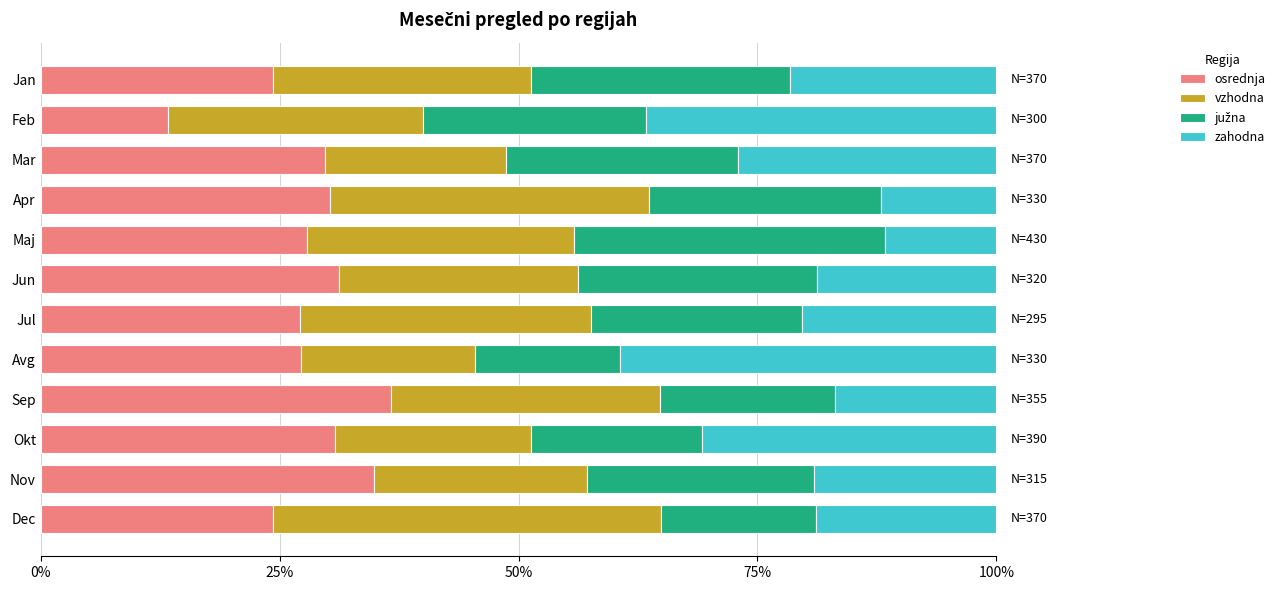

The osrednja series shows 8.4 at Okt. True or false?

False